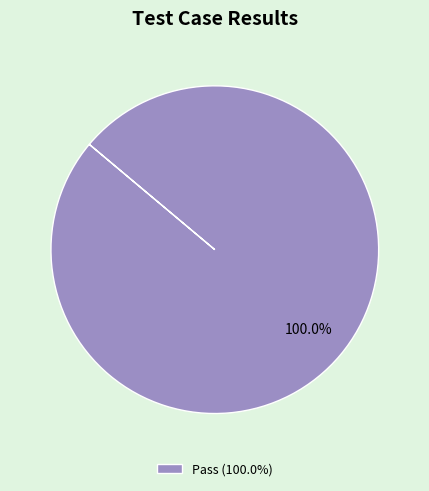

Rank the categories by value from lowest to highest.

Pass (100.0%)